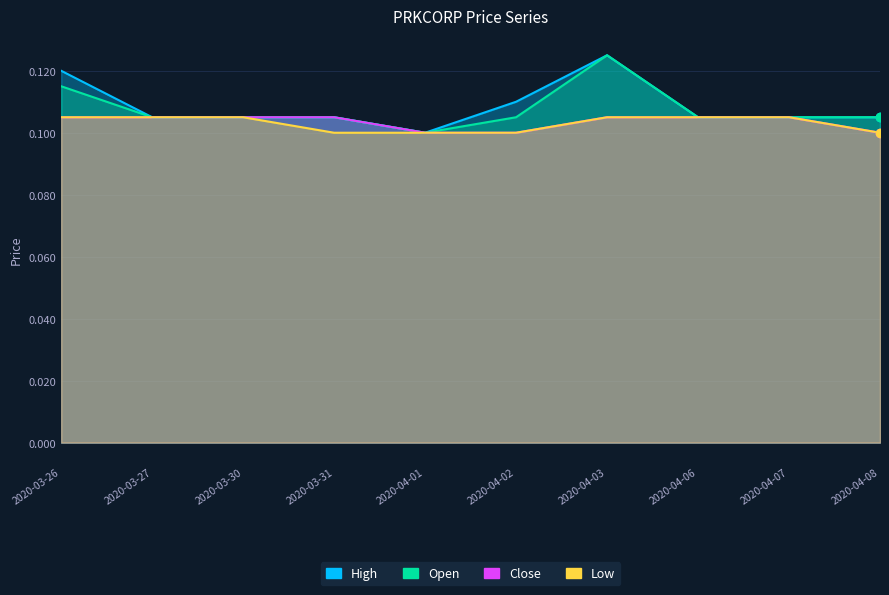

Reading right to left, extract all data points from this chart.

high: 2020-04-08=0.1	2020-04-07=0.1	2020-04-06=0.1	2020-04-03=0.1	2020-04-02=0.1	2020-04-01=0.1	2020-03-31=0.1	2020-03-30=0.1	2020-03-27=0.1	2020-03-26=0.1
open: 2020-04-08=0.1	2020-04-07=0.1	2020-04-06=0.1	2020-04-03=0.1	2020-04-02=0.1	2020-04-01=0.1	2020-03-31=0.1	2020-03-30=0.1	2020-03-27=0.1	2020-03-26=0.1
close: 2020-04-08=0.1	2020-04-07=0.1	2020-04-06=0.1	2020-04-03=0.1	2020-04-02=0.1	2020-04-01=0.1	2020-03-31=0.1	2020-03-30=0.1	2020-03-27=0.1	2020-03-26=0.1
low: 2020-04-08=0.1	2020-04-07=0.1	2020-04-06=0.1	2020-04-03=0.1	2020-04-02=0.1	2020-04-01=0.1	2020-03-31=0.1	2020-03-30=0.1	2020-03-27=0.1	2020-03-26=0.1